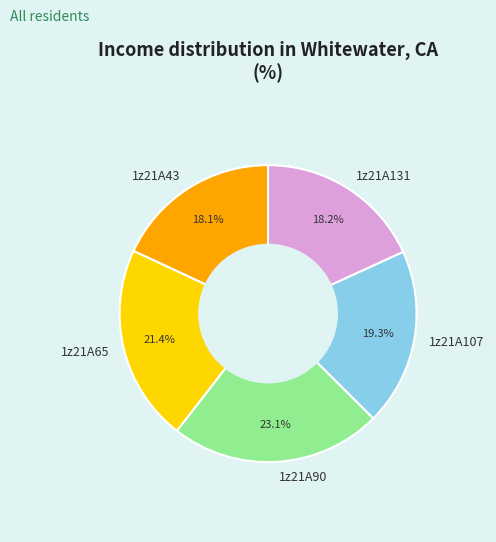

Combined, do 1z21A43 and 1z21A65 account for over 50%?

No